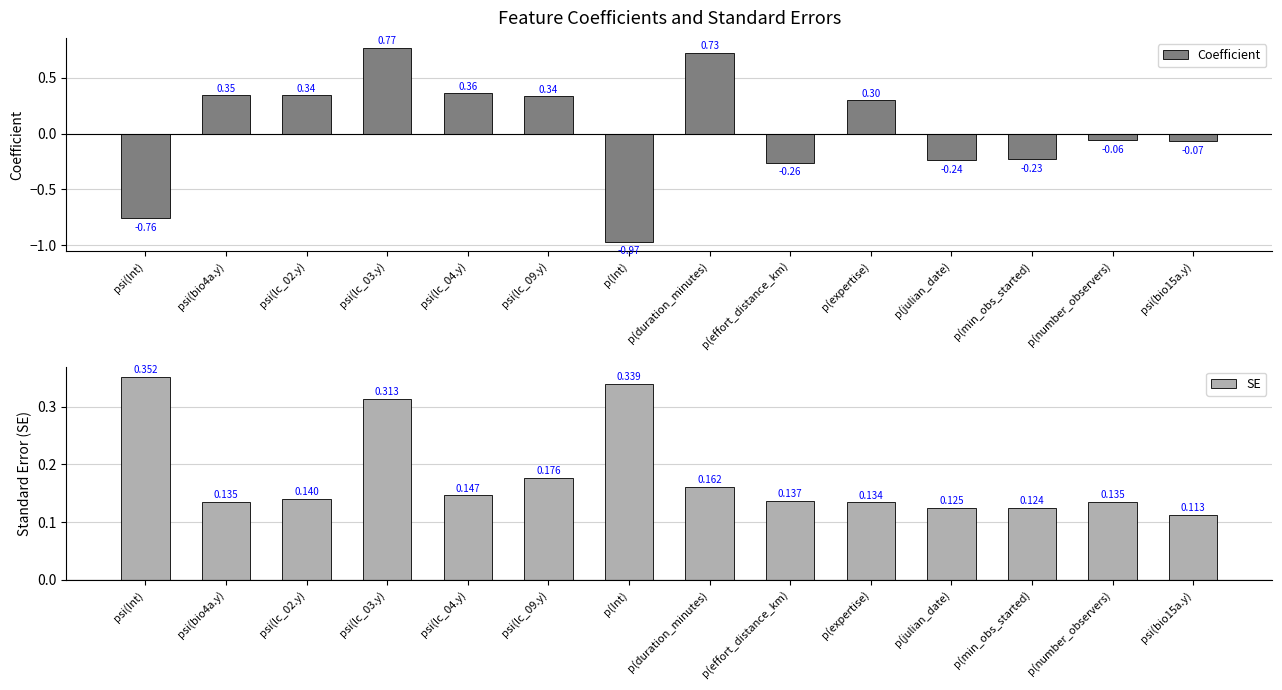

Read the Coefficient value at p(effort_distance_km).

-0.3